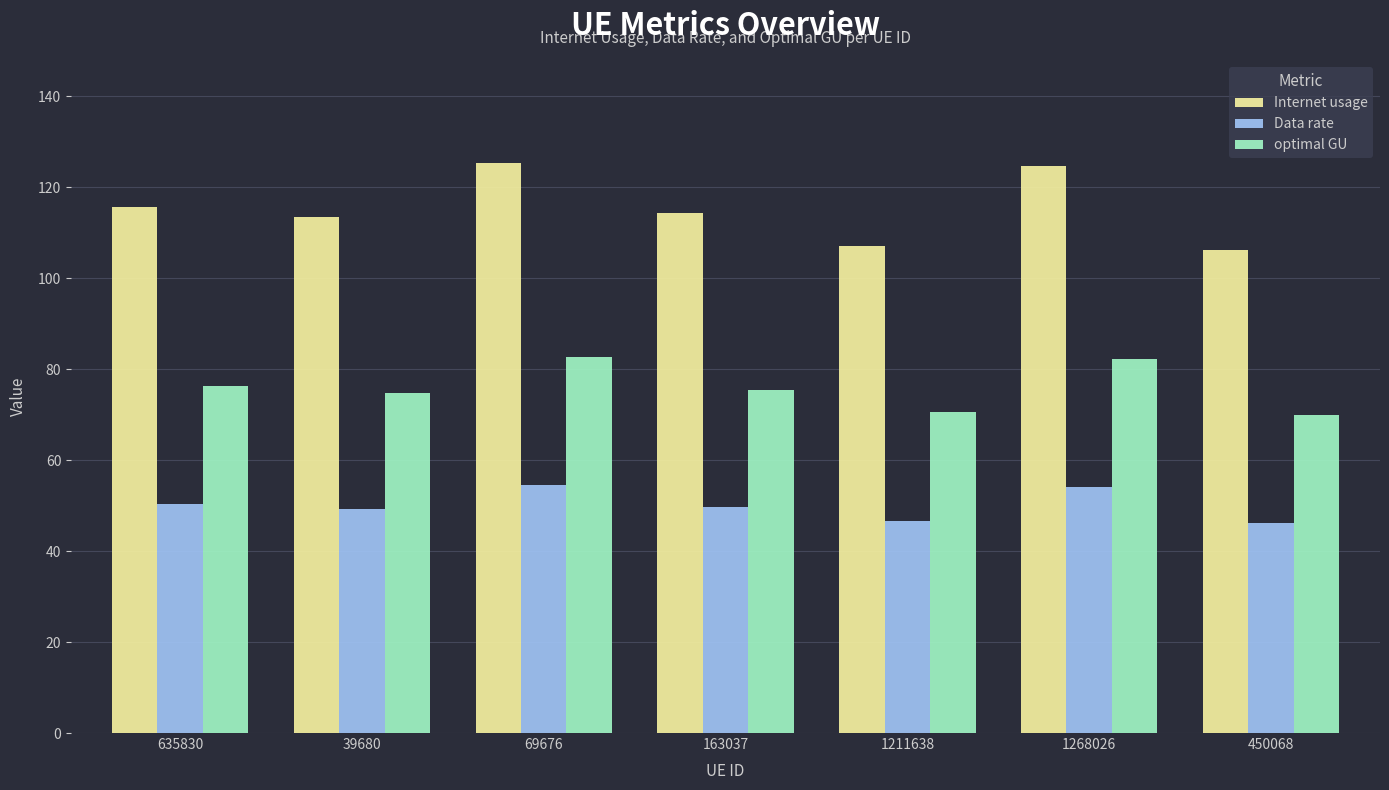

What is the spread (max minus min) of values at 39680?

64.2